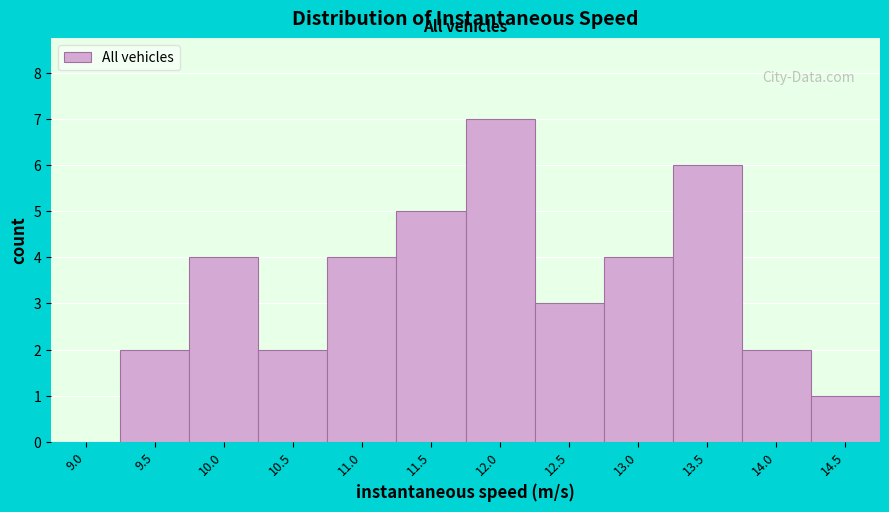

Reading left to right, extract all data points from this chart.

9.0=0	9.5=2	10.0=4	10.5=2	11.0=4	11.5=5	12.0=7	12.5=3	13.0=4	13.5=6	14.0=2	14.5=1